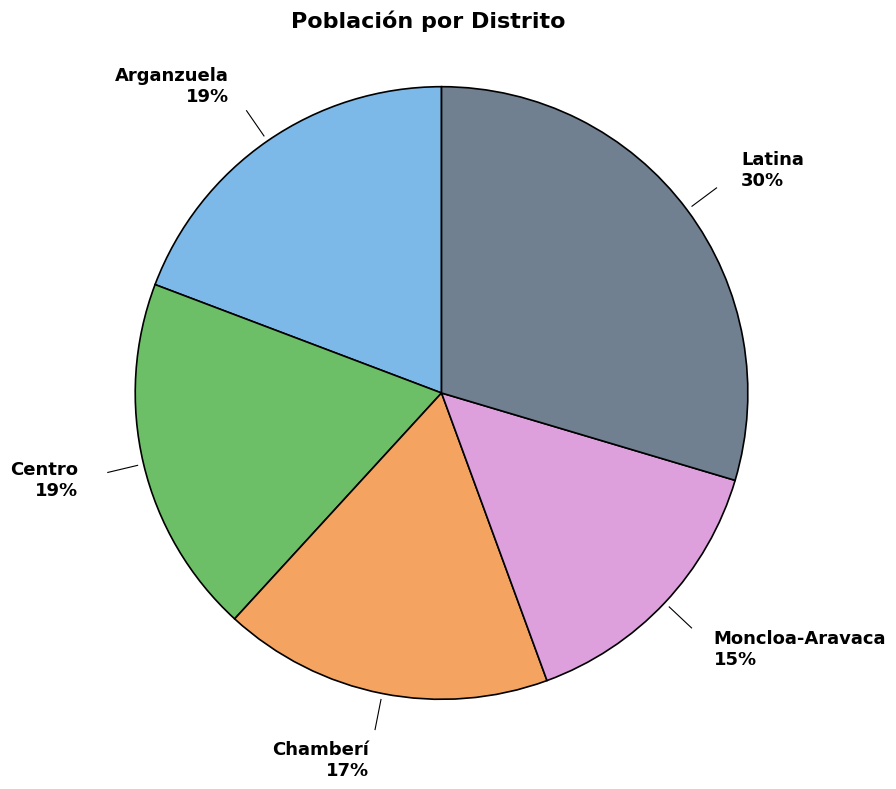

To the nearest percent, what is the average slice percentage?

20%